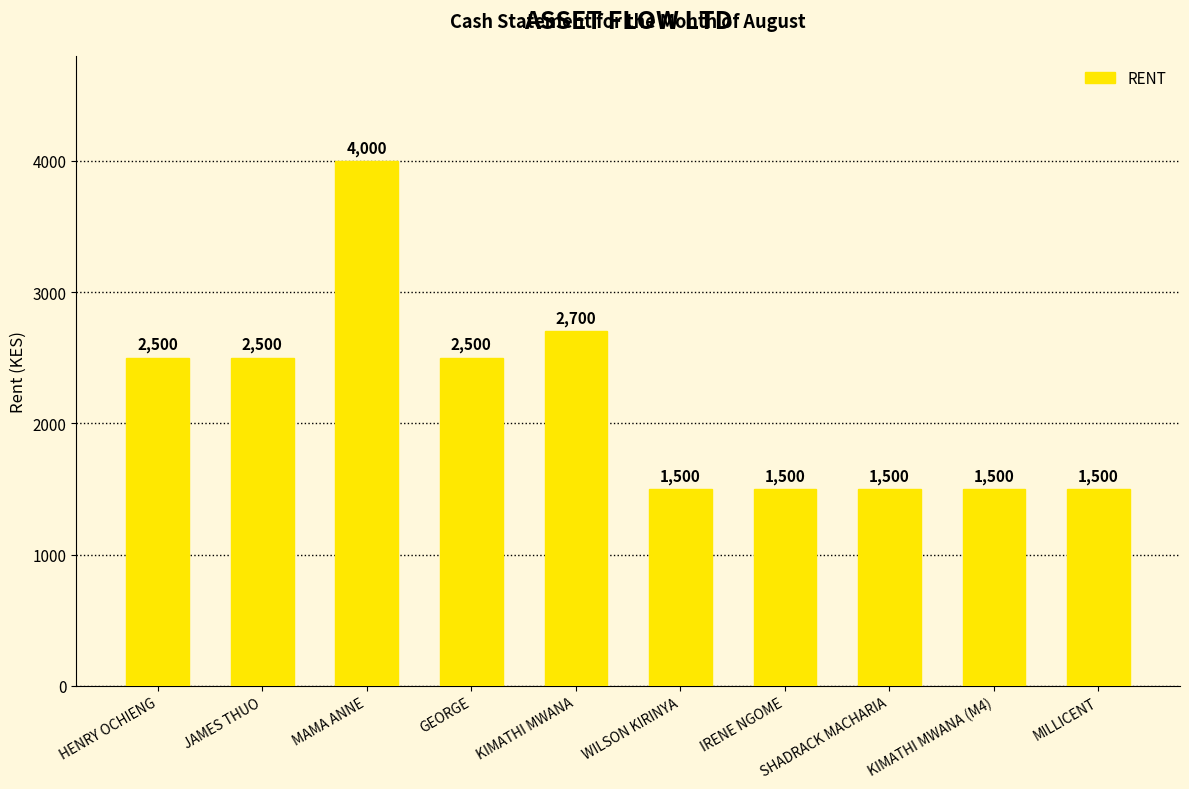

Are the bars grouped side by side (vs. stacked)?

No